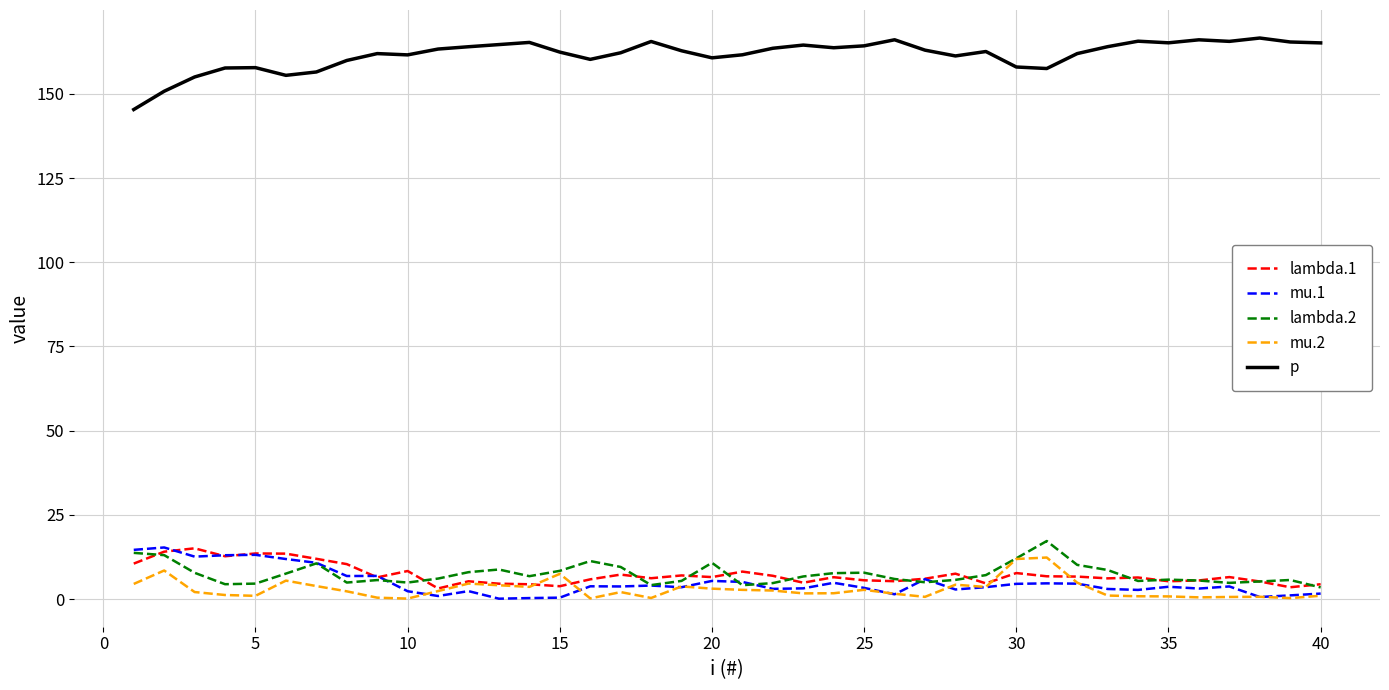

True or false: p and mu.2 cross at least once.

False